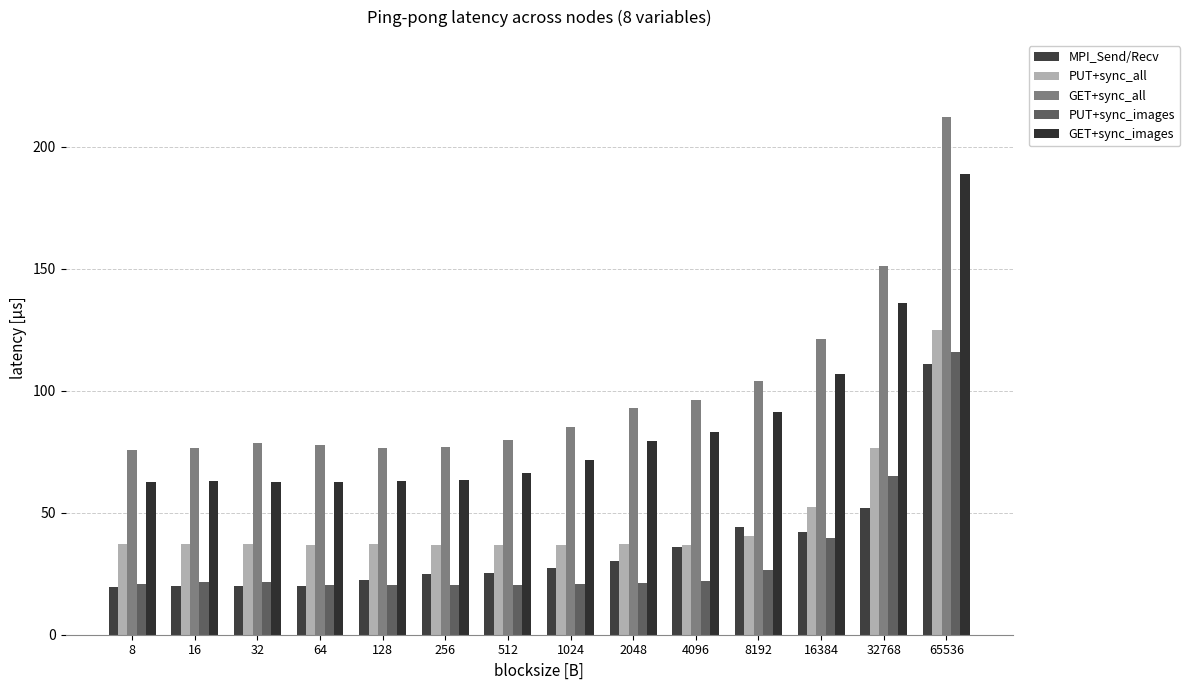

What is the smallest value displayed?

19.6